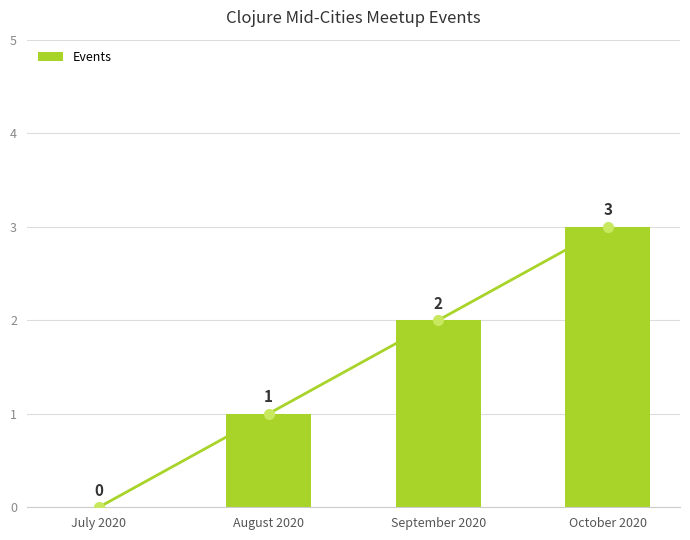

What is the sum of all values?

6